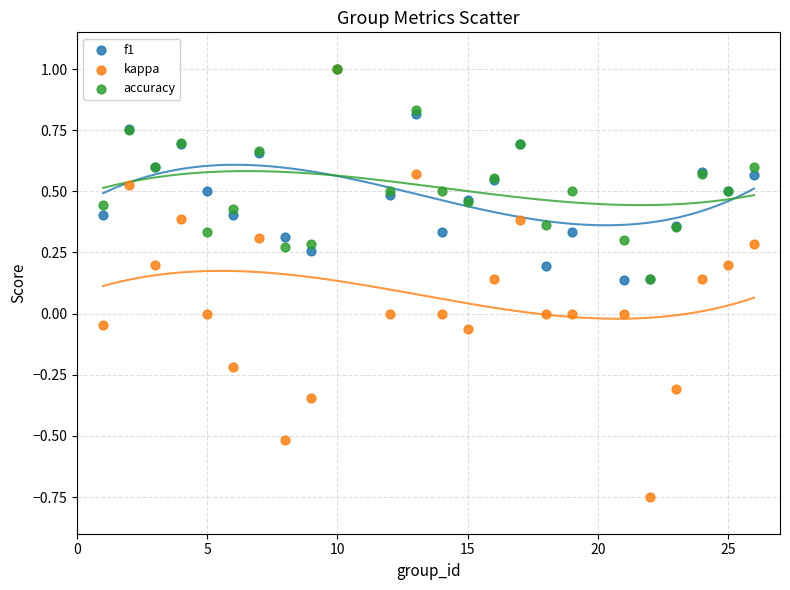

What are all the series names shown in the legend?

f1, kappa, accuracy